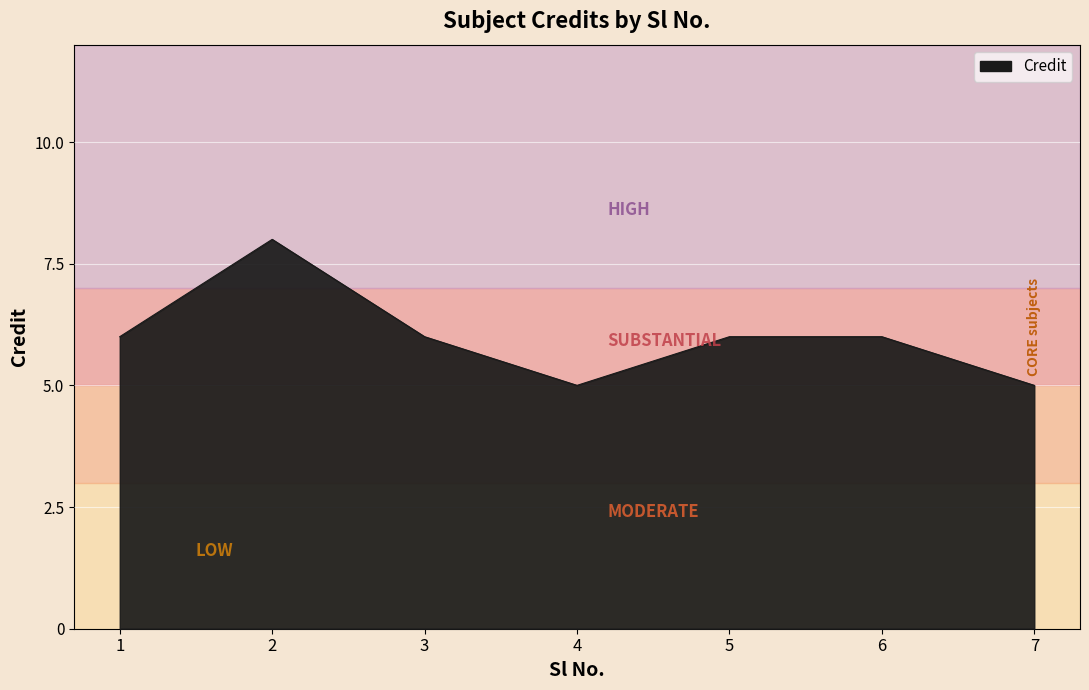

How many values are between 5 and 6?

6